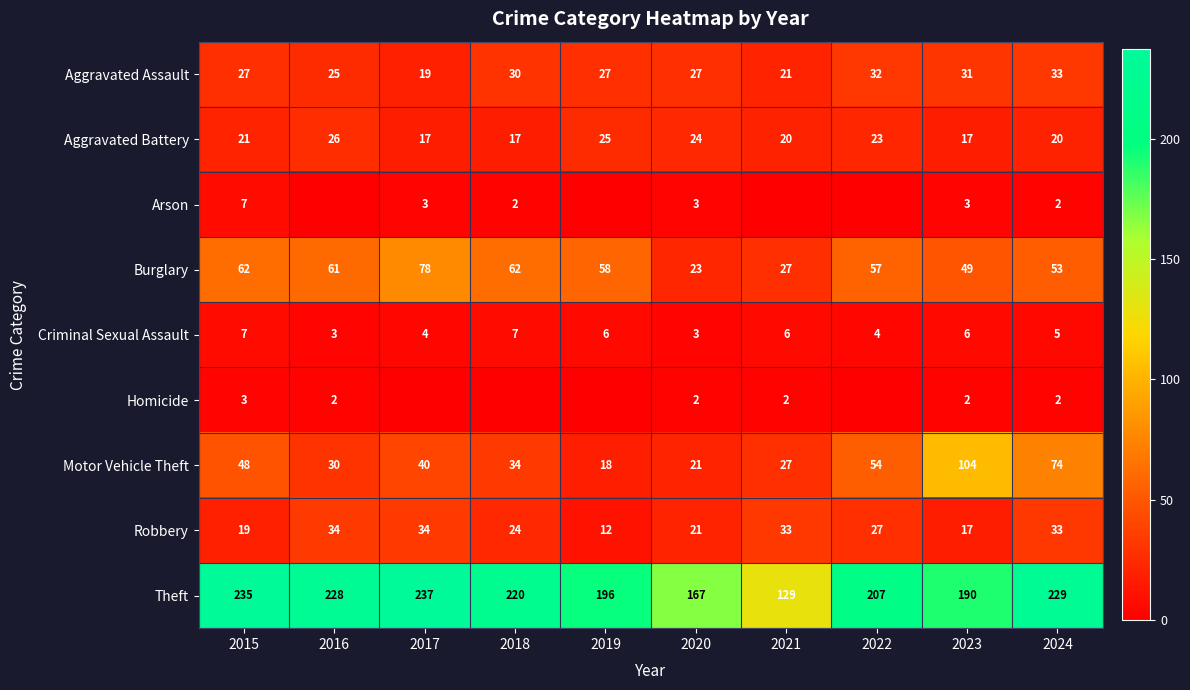

What is the difference between the maximum and minimum values in the Aggravated Battery series?

9